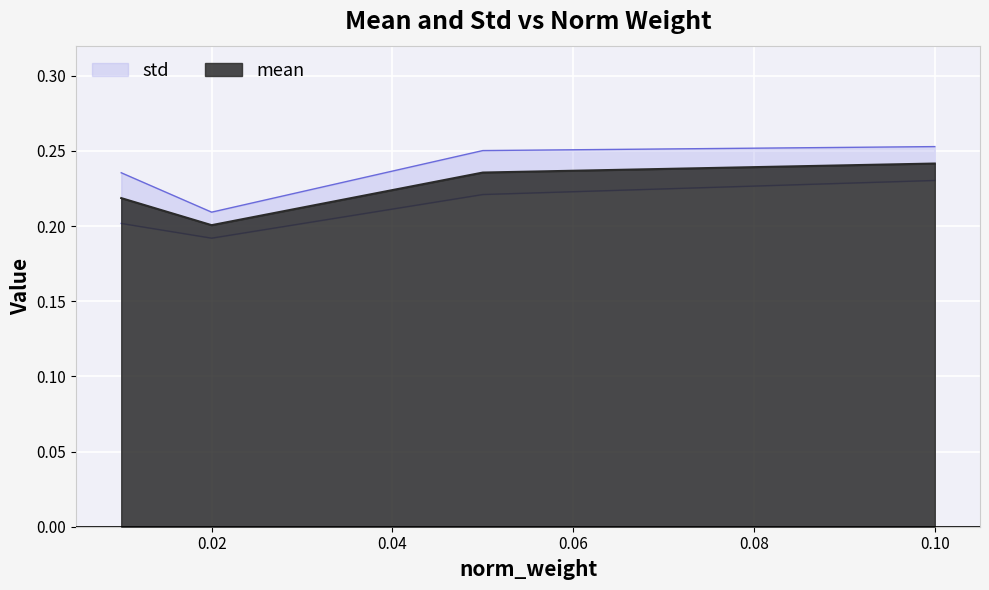

Reading left to right, what are all the values shown in this chart?

0.01=0.2	0.02=0.2	0.05=0.2	0.1=0.2